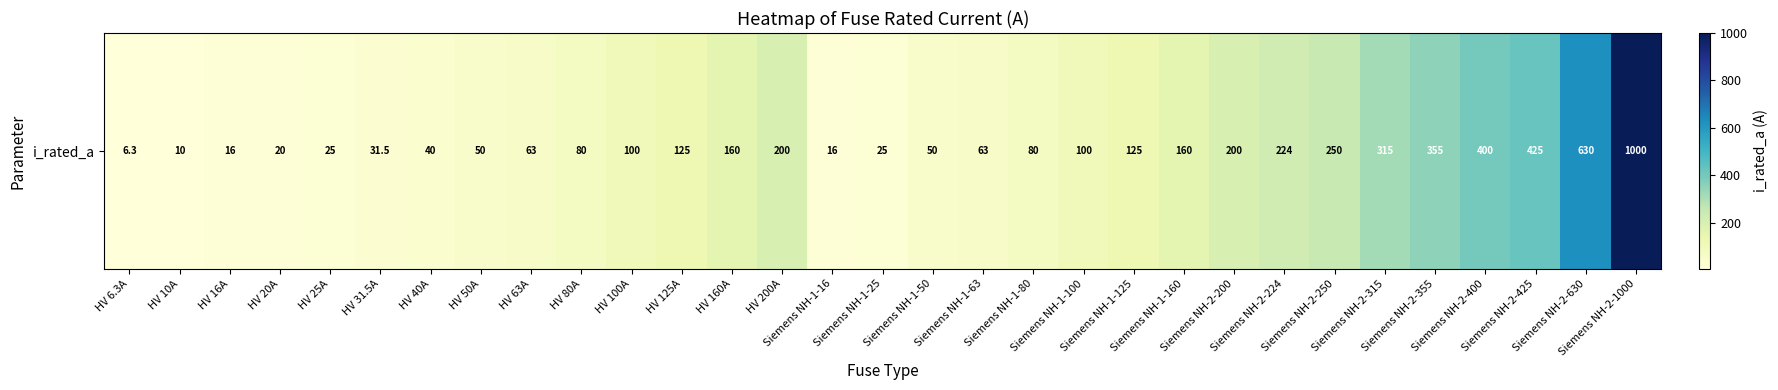

Rank the categories by value from highest to lowest.

Siemens NH-2-1000, Siemens NH-2-630, Siemens NH-2-425, Siemens NH-2-400, Siemens NH-2-355, Siemens NH-2-315, Siemens NH-2-250, Siemens NH-2-224, HV 200A, Siemens NH-2-200, HV 160A, Siemens NH-1-160, HV 125A, Siemens NH-1-125, HV 100A, Siemens NH-1-100, HV 80A, Siemens NH-1-80, HV 63A, Siemens NH-1-63, HV 50A, Siemens NH-1-50, HV 40A, HV 31.5A, HV 25A, Siemens NH-1-25, HV 20A, HV 16A, Siemens NH-1-16, HV 10A, HV 6.3A